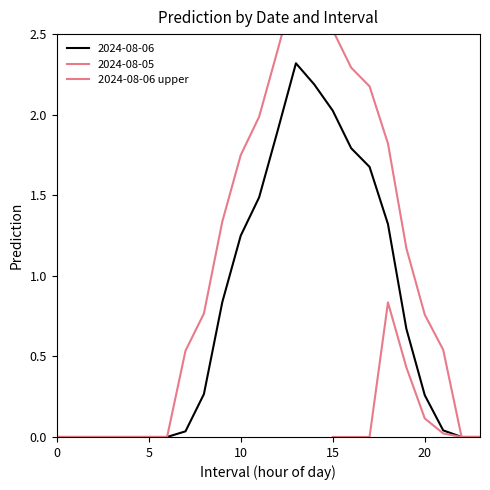

What is the highest value of the 2024-08-06 series?

2.3